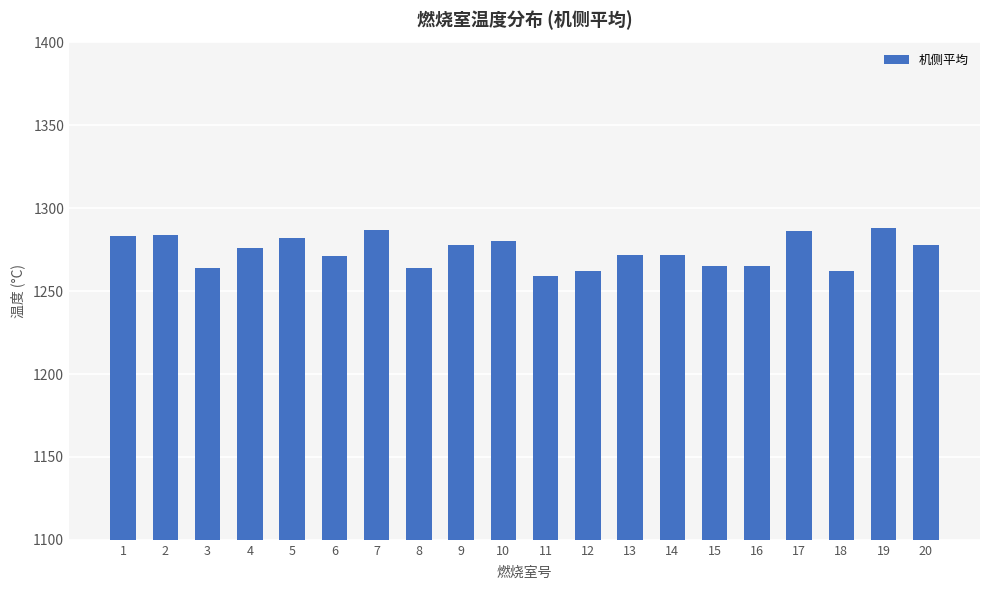

True or false: the data shows 2237 at 2.

False